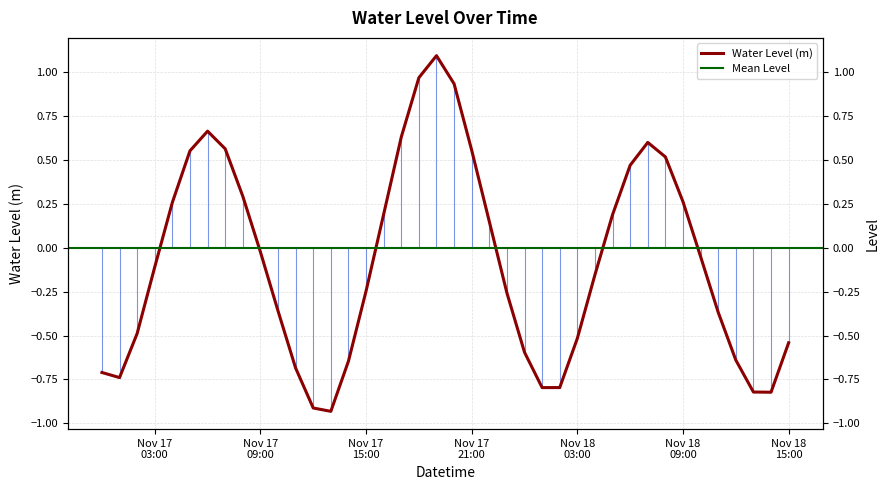

At which category does the data reach its first local peak?

2023-11-17 06:00:00